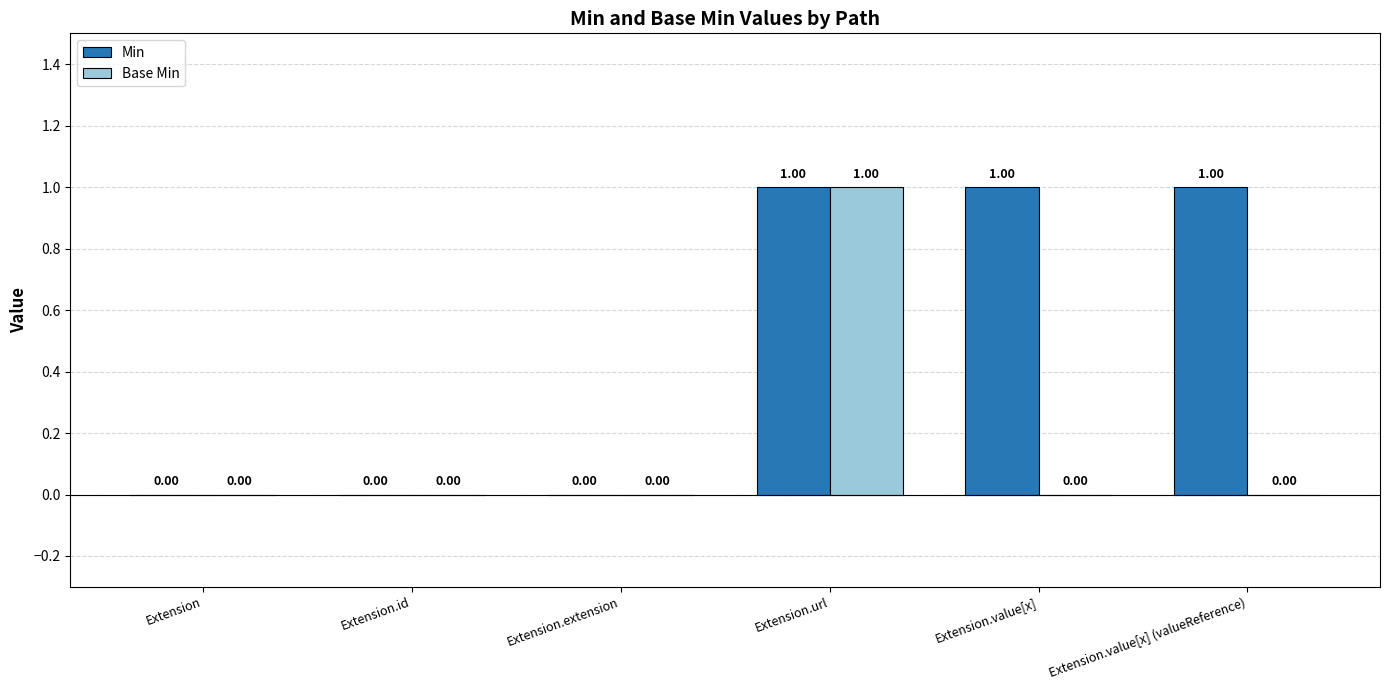

Which series changed the most between Extension.url and Extension.value[x]?

Base Min